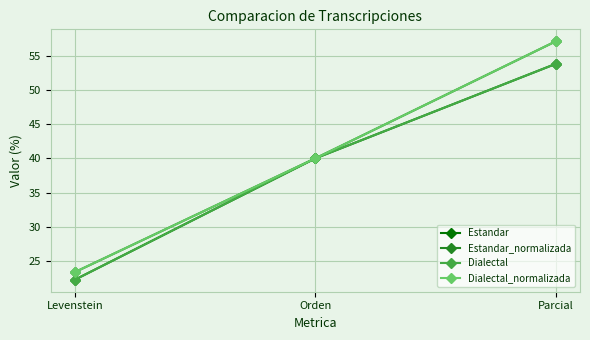

Does the chart have visible grid lines?

Yes